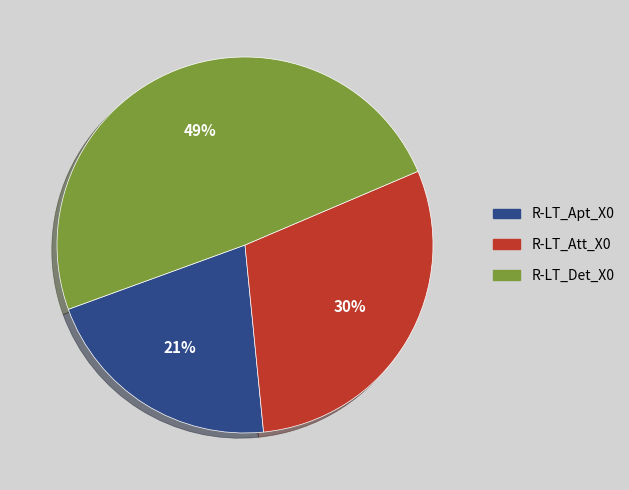

To the nearest percent, what is the combined percentage of R-LT_Det_X0 and R-LT_Apt_X0?

70%